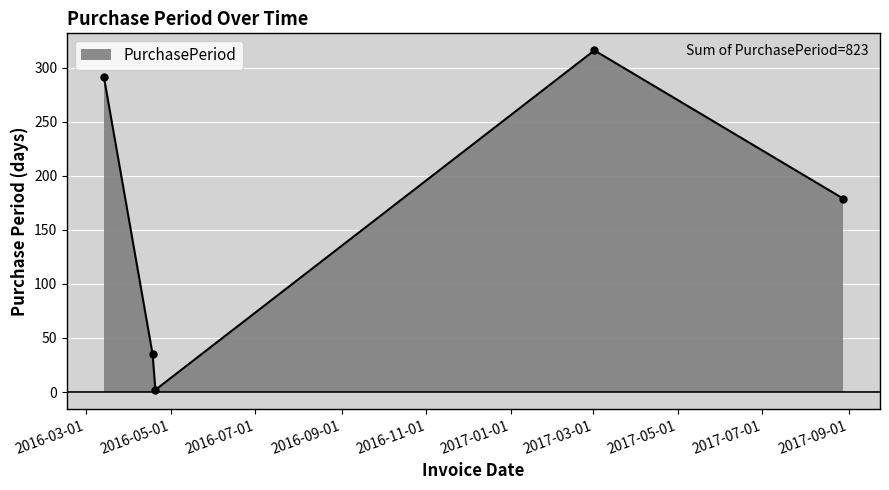

Between 2017-03-02 and 2016-03-14, which is larger?

2017-03-02